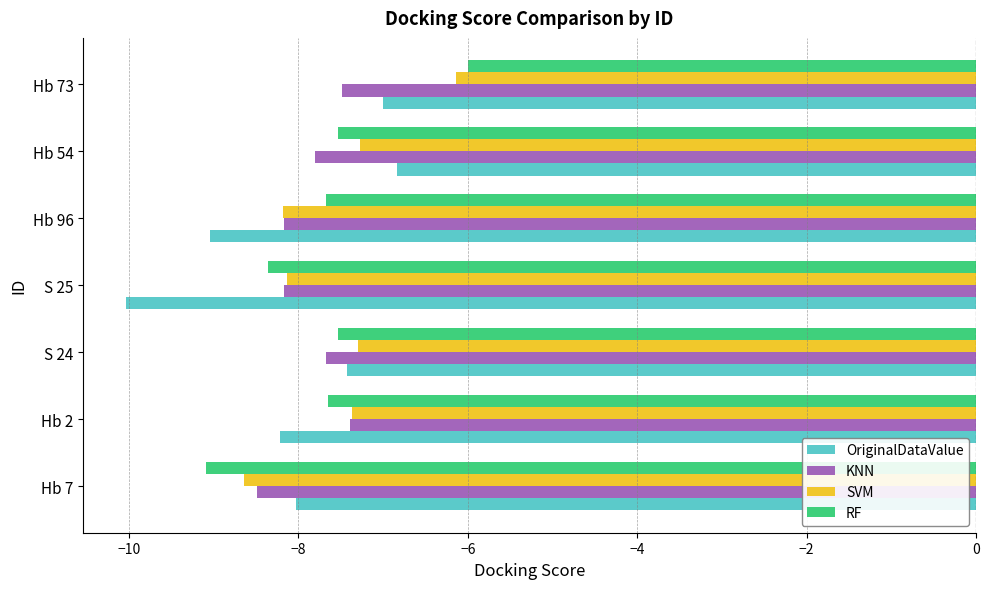

What is the difference between the maximum and minimum values in the OriginalDataValue series?

3.2